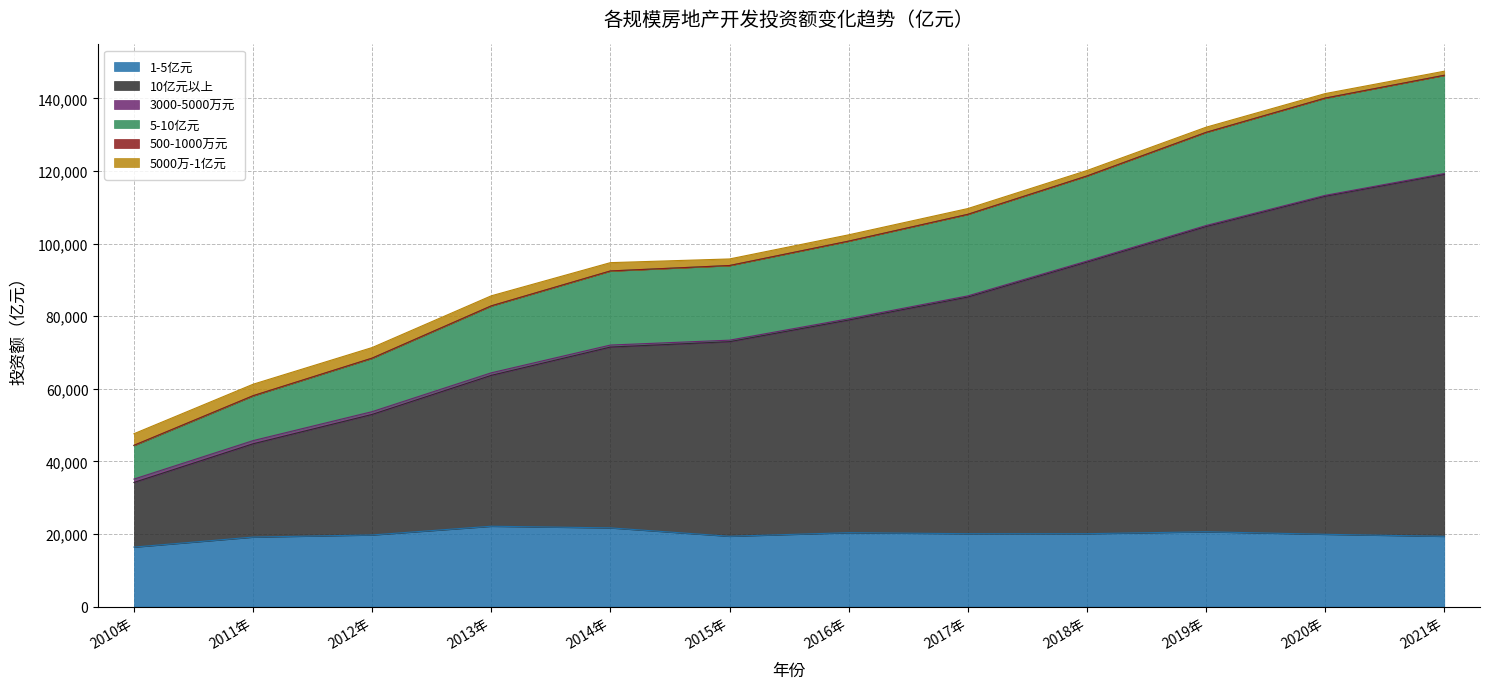

True or false: 5-10亿元 and 10亿元以上 cross at least once.

False